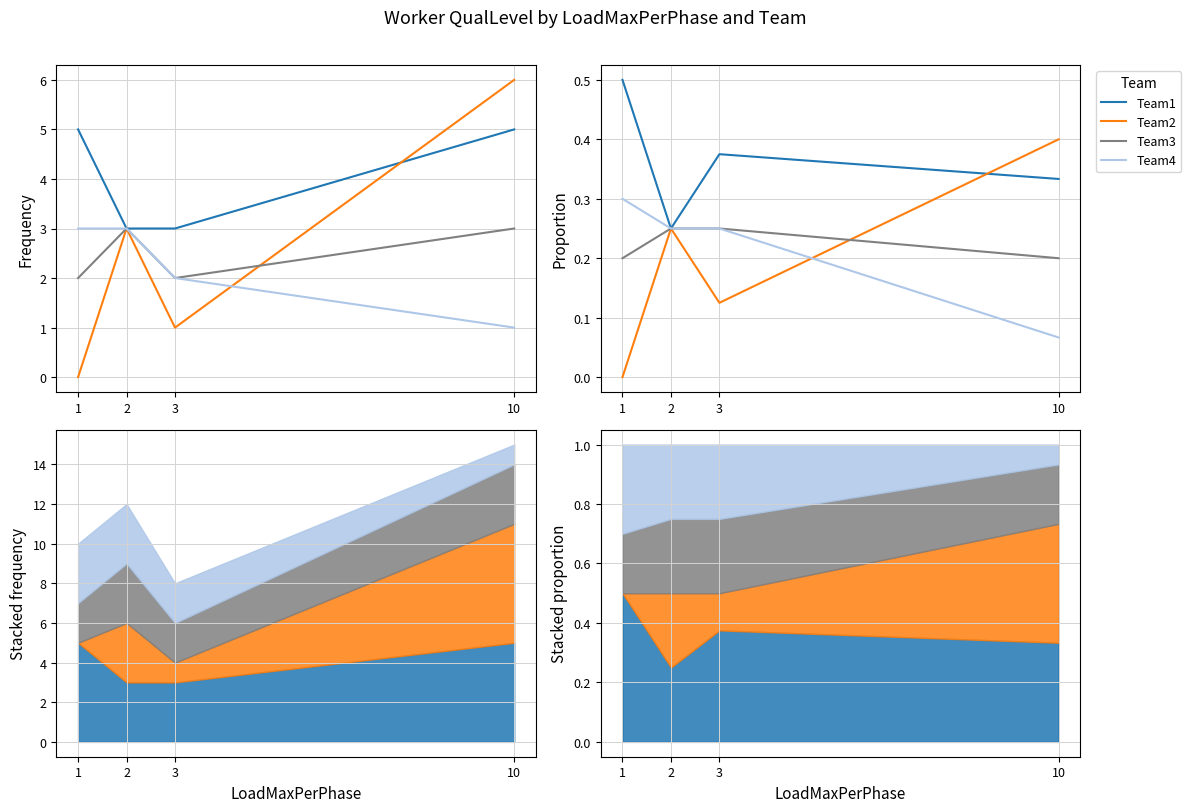

True or false: Team4 and Team1 cross at least once.

False